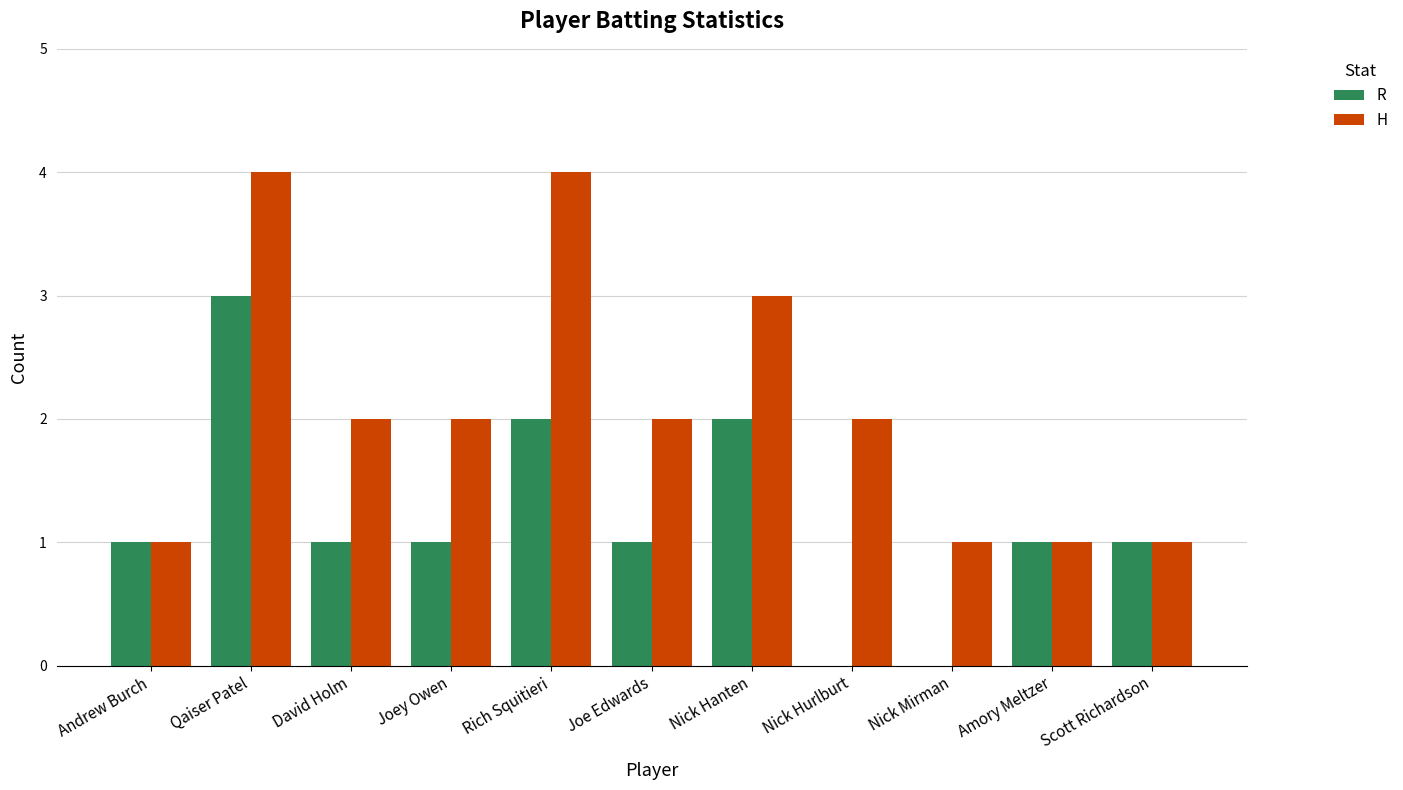

Reading left to right, transcribe all the data shown in this chart.

R: 1	3	1	1	2	1	2	0	0	1	1
H: 1	4	2	2	4	2	3	2	1	1	1